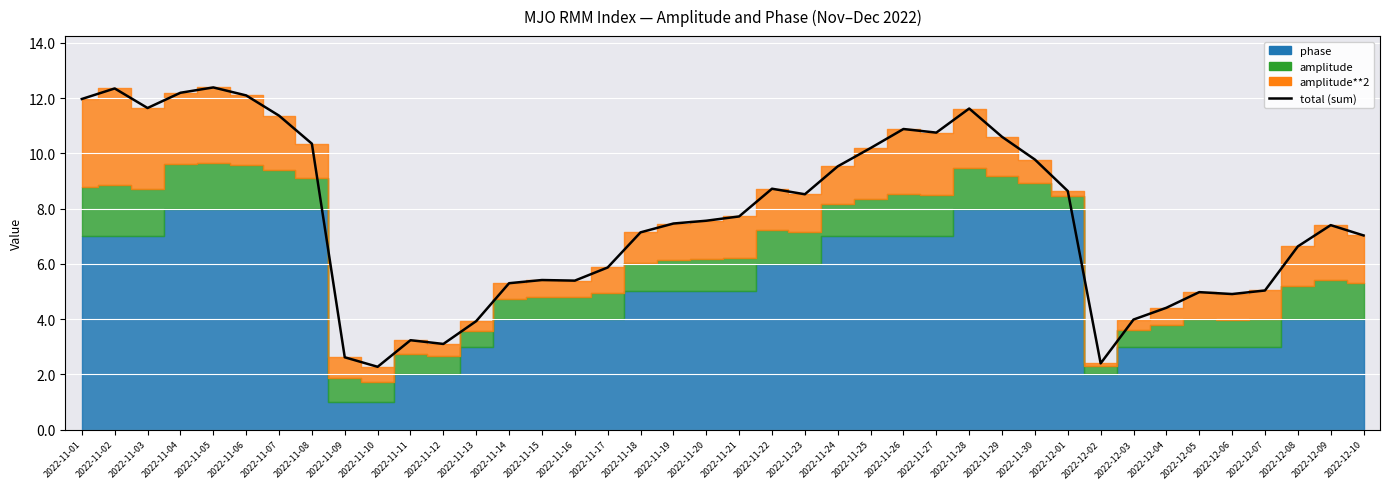

How many points are higher than both their immediate neighbors (excluding endpoints)?

9